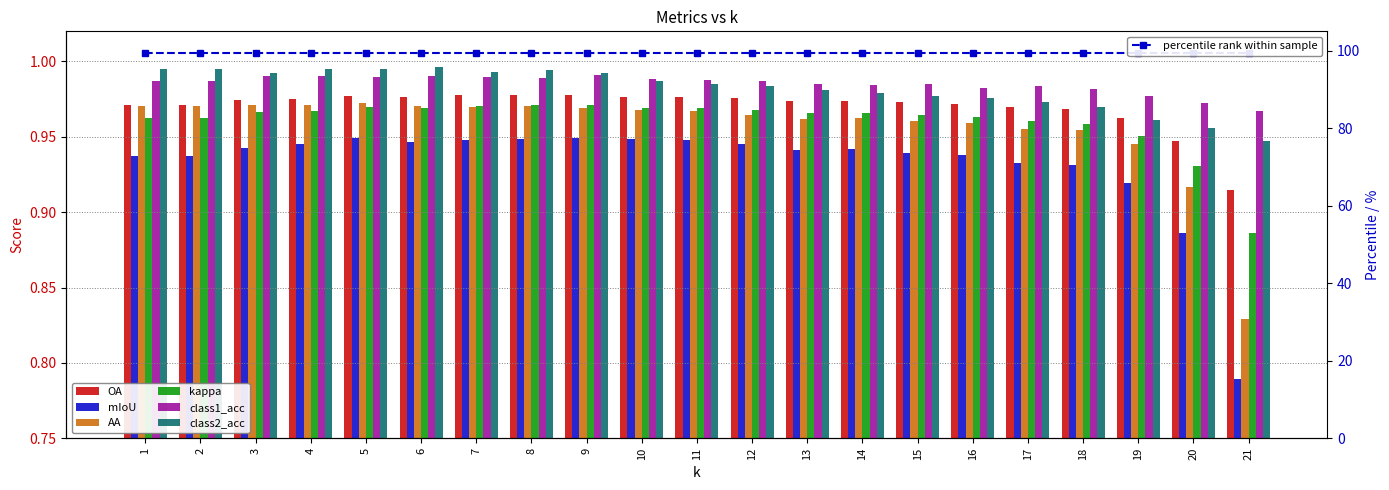

Are the bars grouped side by side (vs. stacked)?

Yes